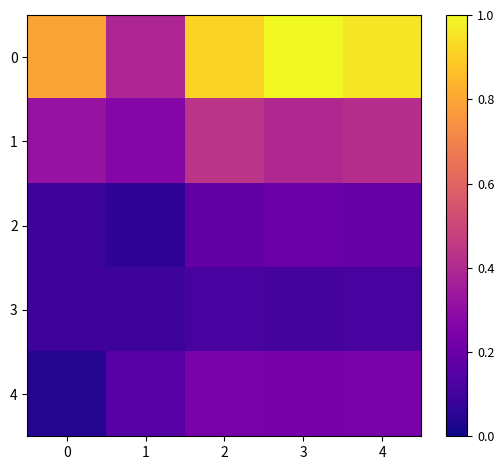

List the series in order of their peak value, lowest first.

3, 2, 4, 1, 0